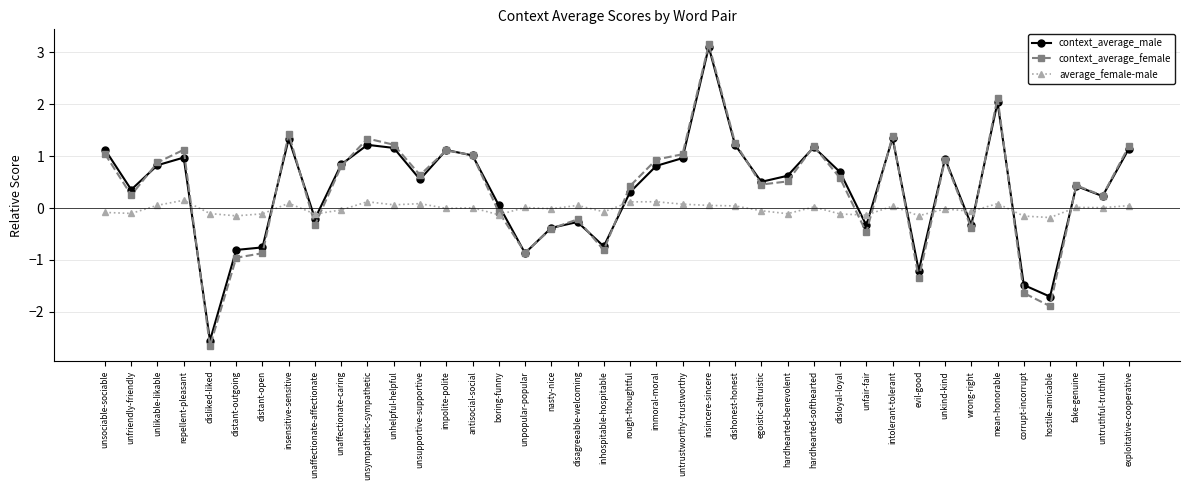

What is the total value across all series at antisocial-social?

2.0